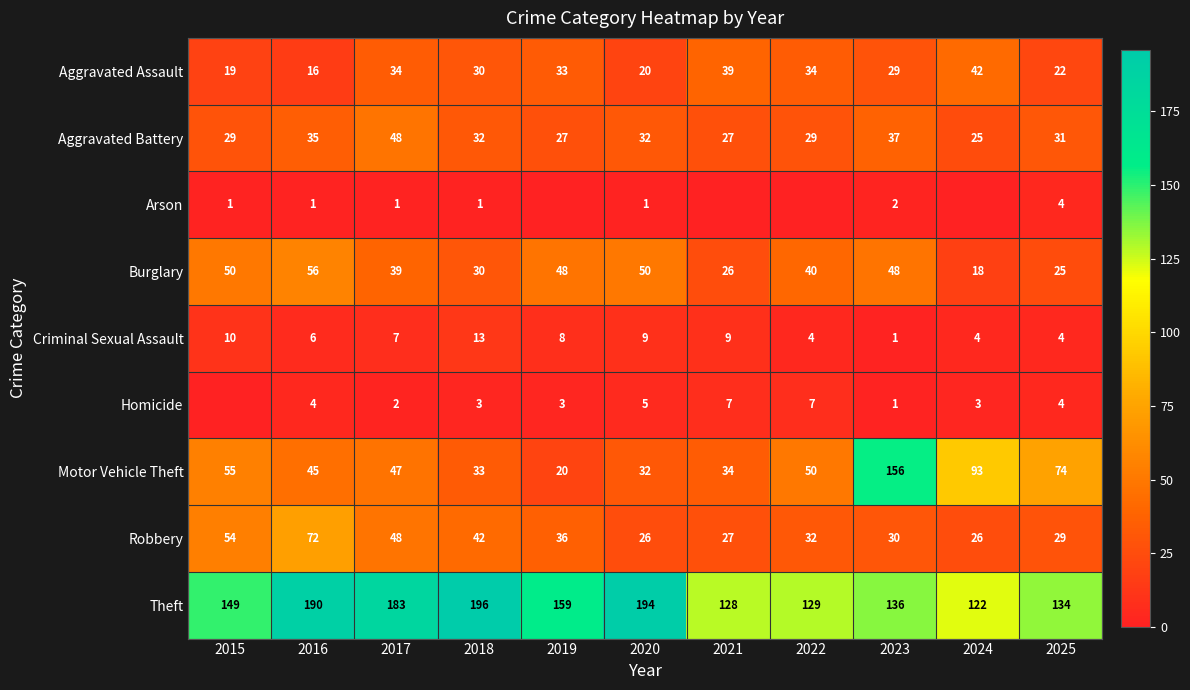

What is the average value of the Burglary series?

39